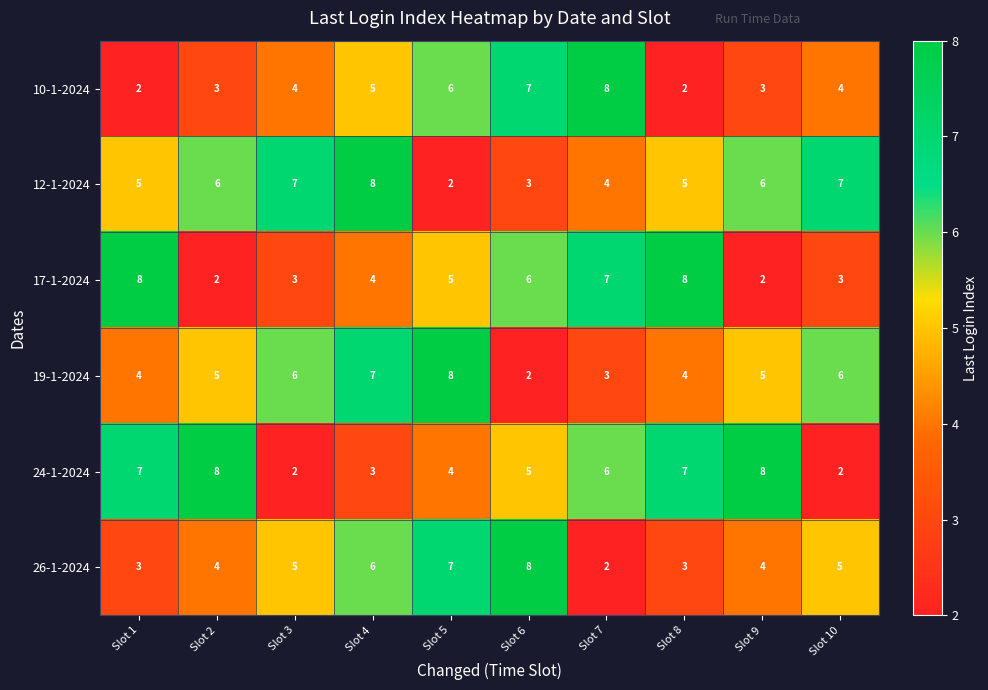

At Slot 5, list the series in order from largest to smallest.

19-1-2024, 26-1-2024, 10-1-2024, 17-1-2024, 24-1-2024, 12-1-2024